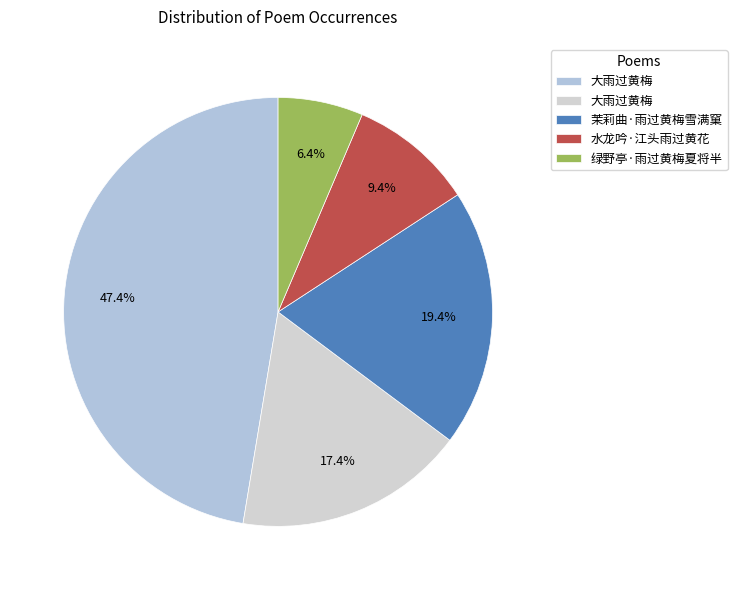

What is the largest slice in the pie chart?

大雨过黄梅